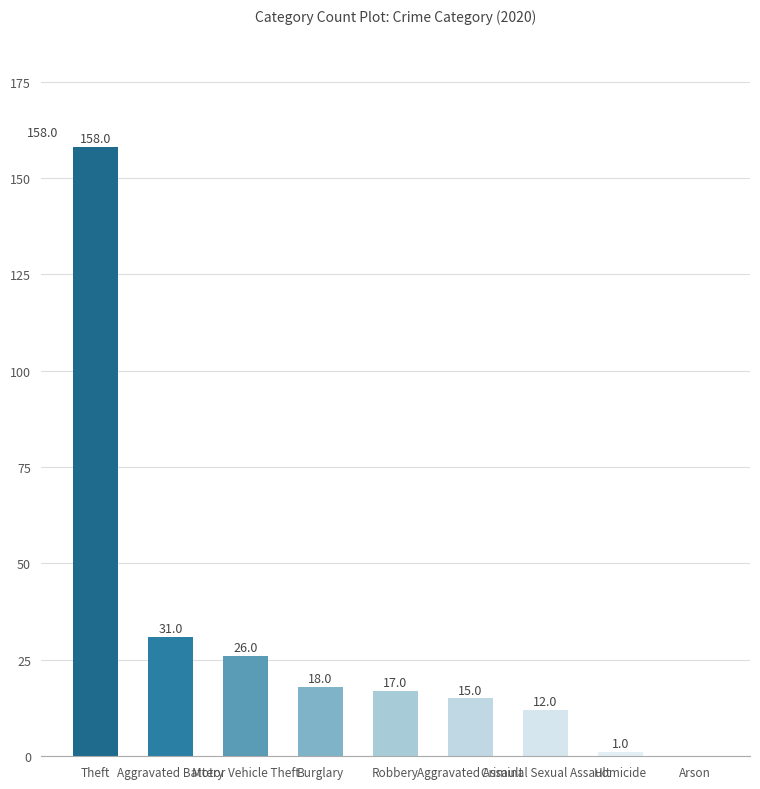

What is the maximum value shown in the chart?

158